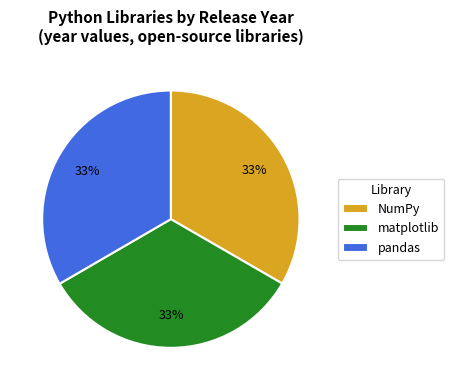

Is there any slice that represents more than half of the pie?

No